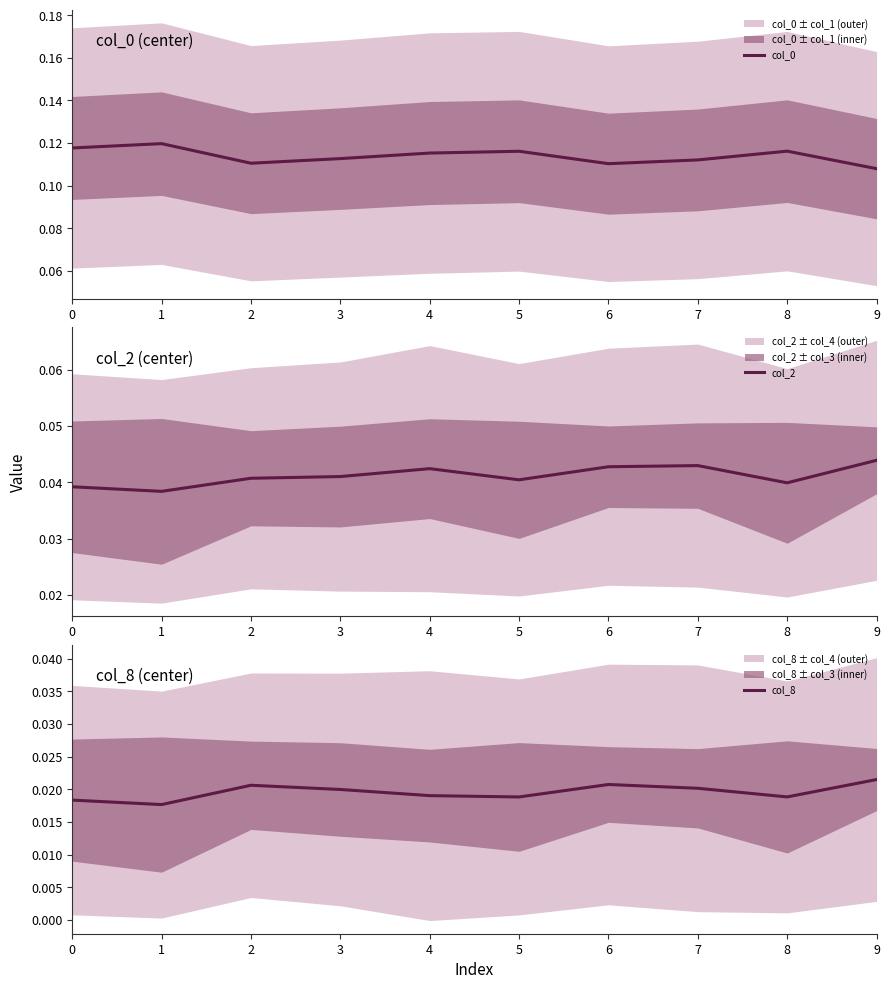

How many interior local peaks does the col_2 series have?

2